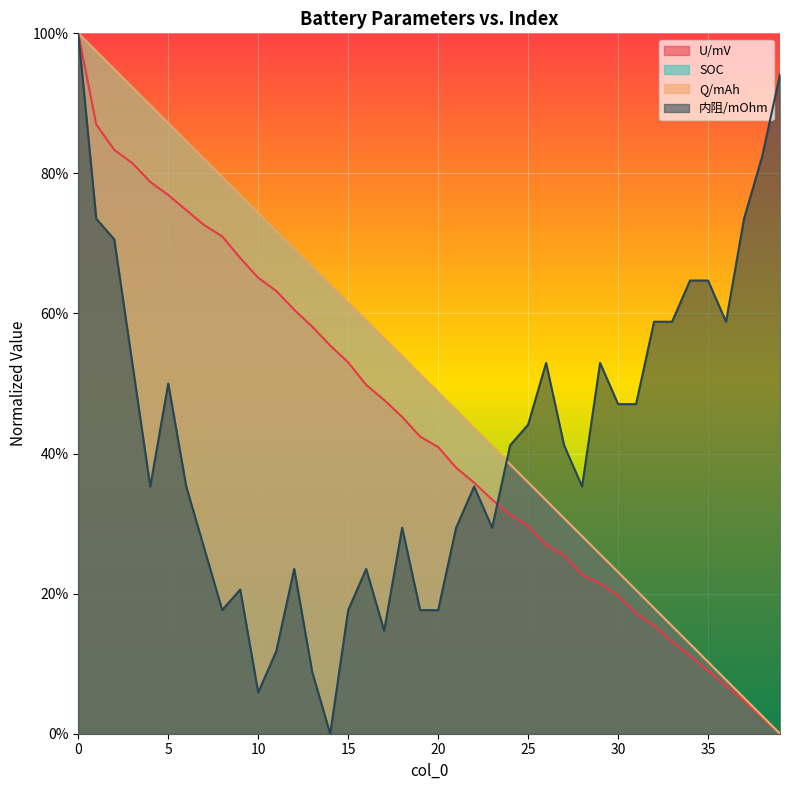

What is the difference between the maximum and minimum values in the U/mV series?

1.0